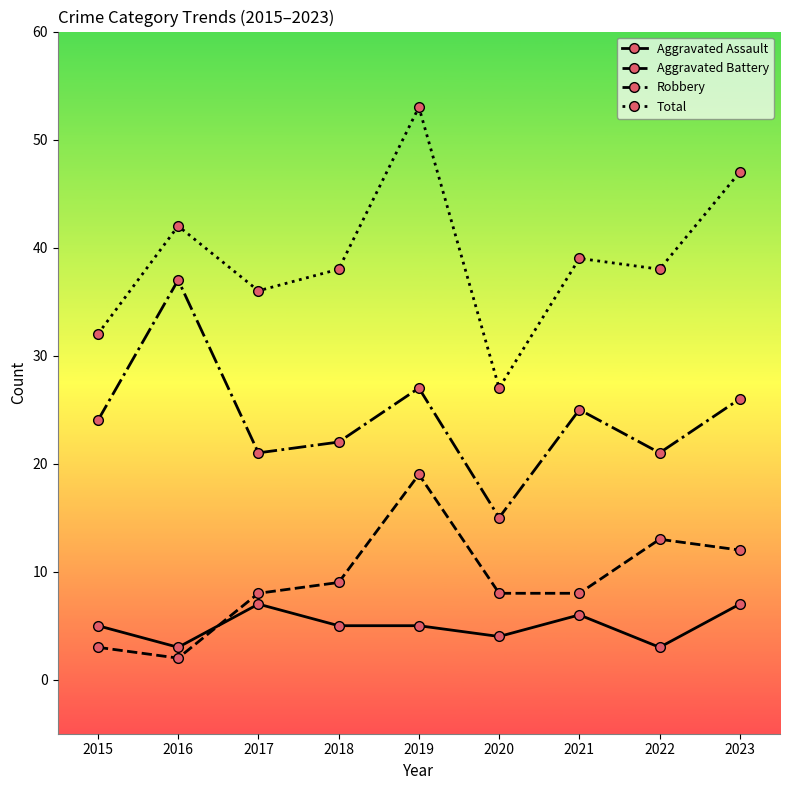

At which category is the sum across all series the highest?

2019